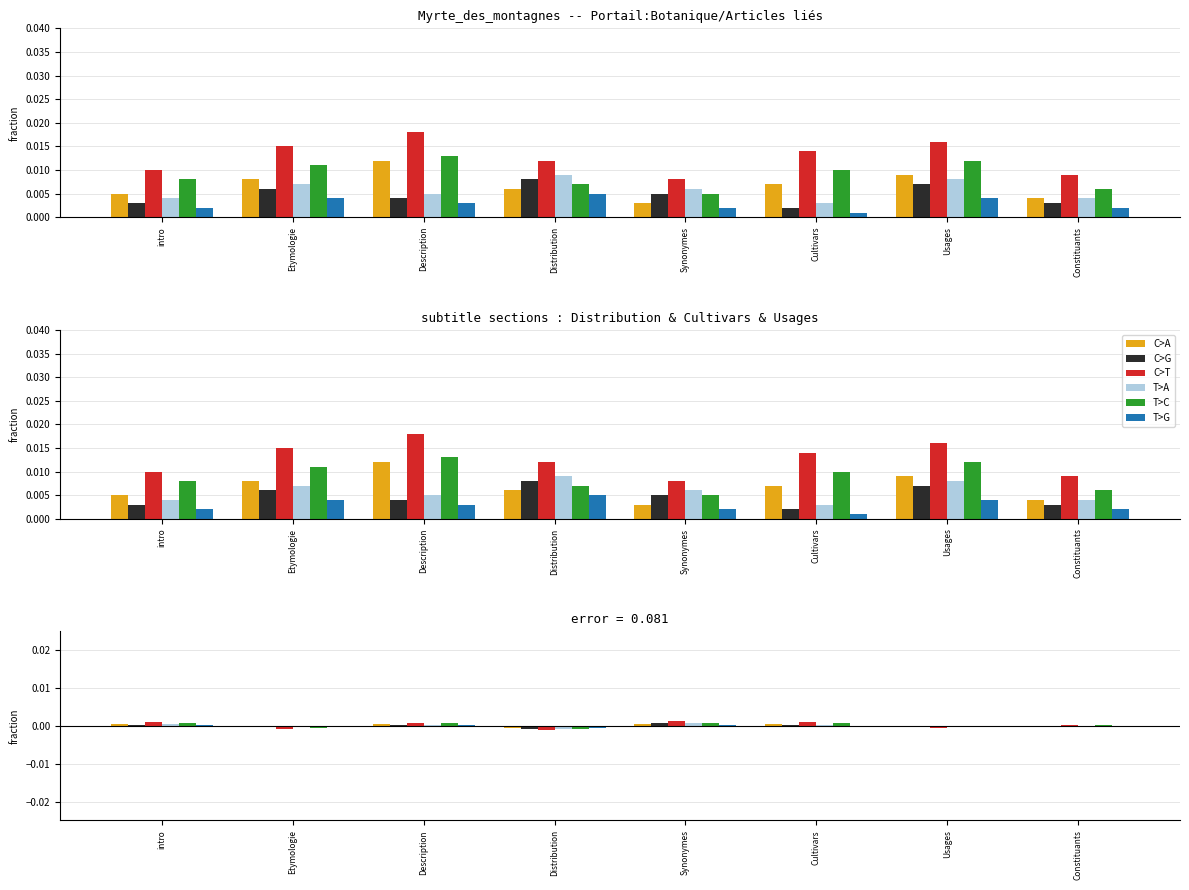

The T>G series shows -0.0 at Distribution. True or false?

False